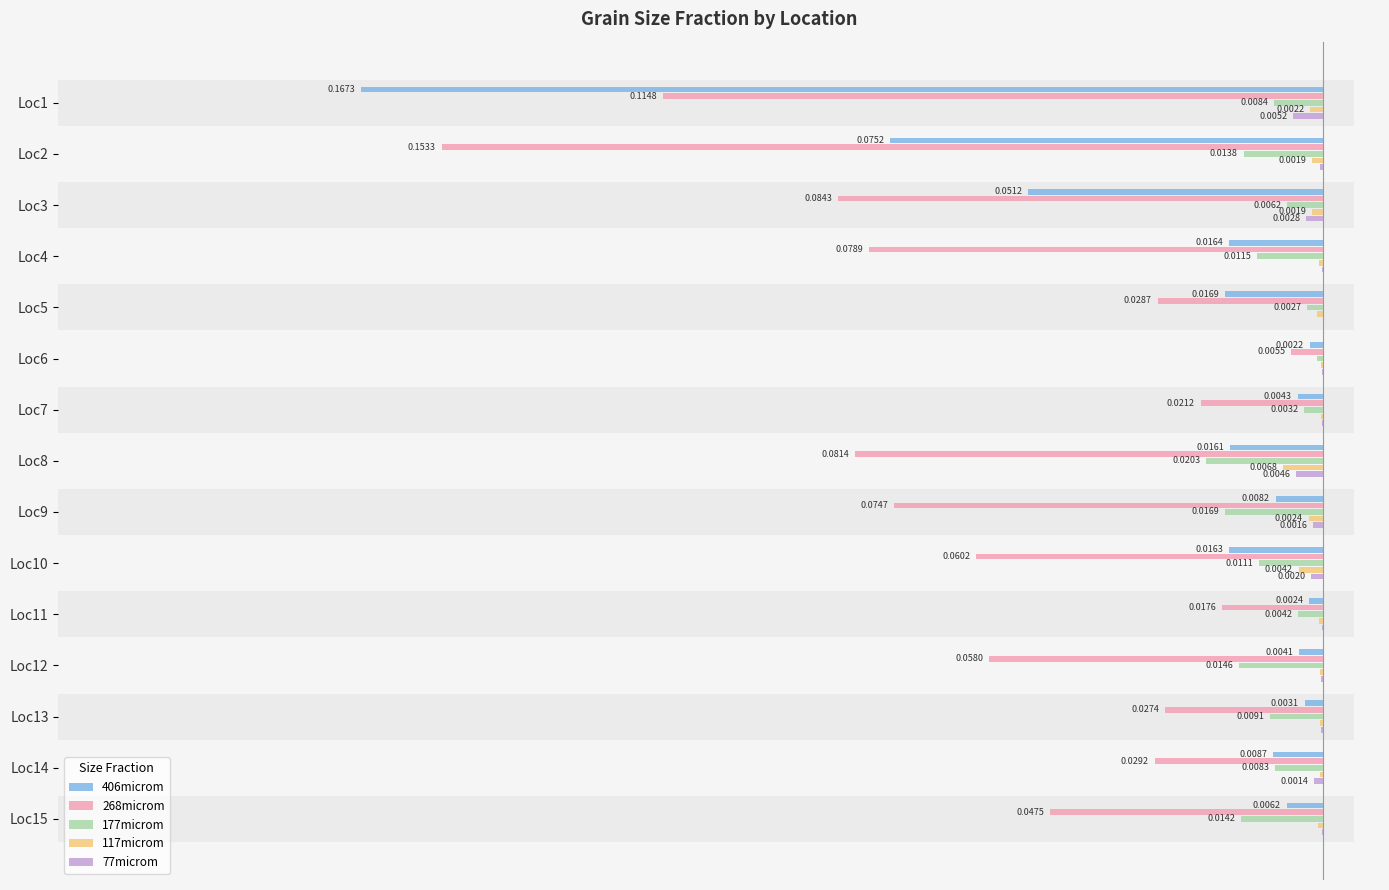

Which series has the largest total across all categories?

77microm